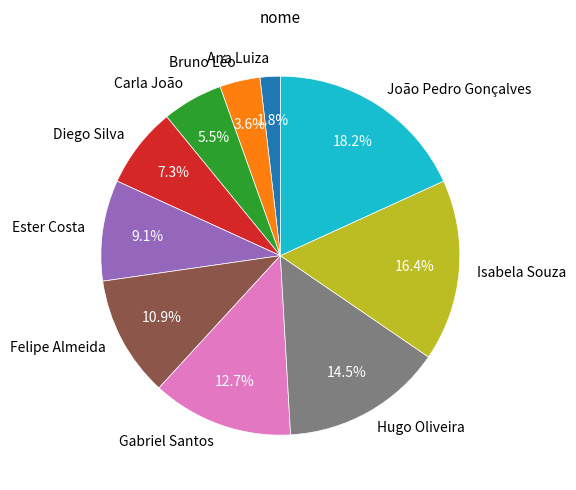

Is there a majority slice in this chart?

No